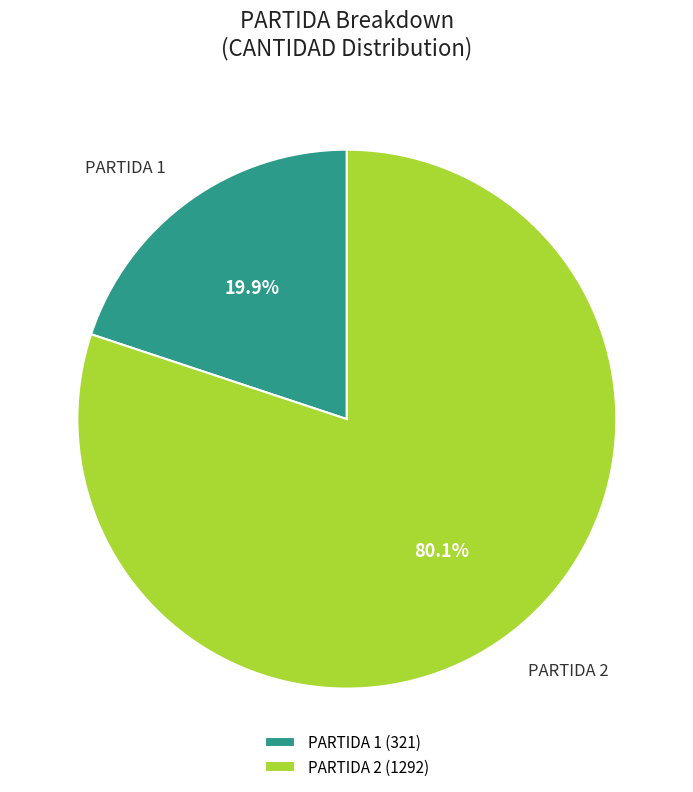

What is the ratio of the value at PARTIDA 2 (1292) to the value at PARTIDA 1 (321)?

4.0